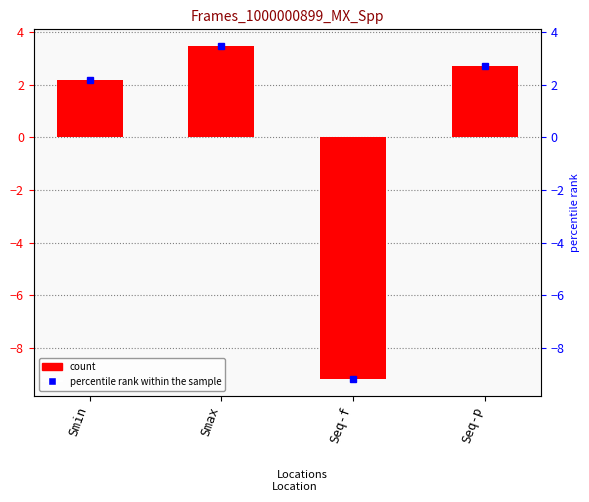

What is the change in value from Smin to Seq-p?

+0.5